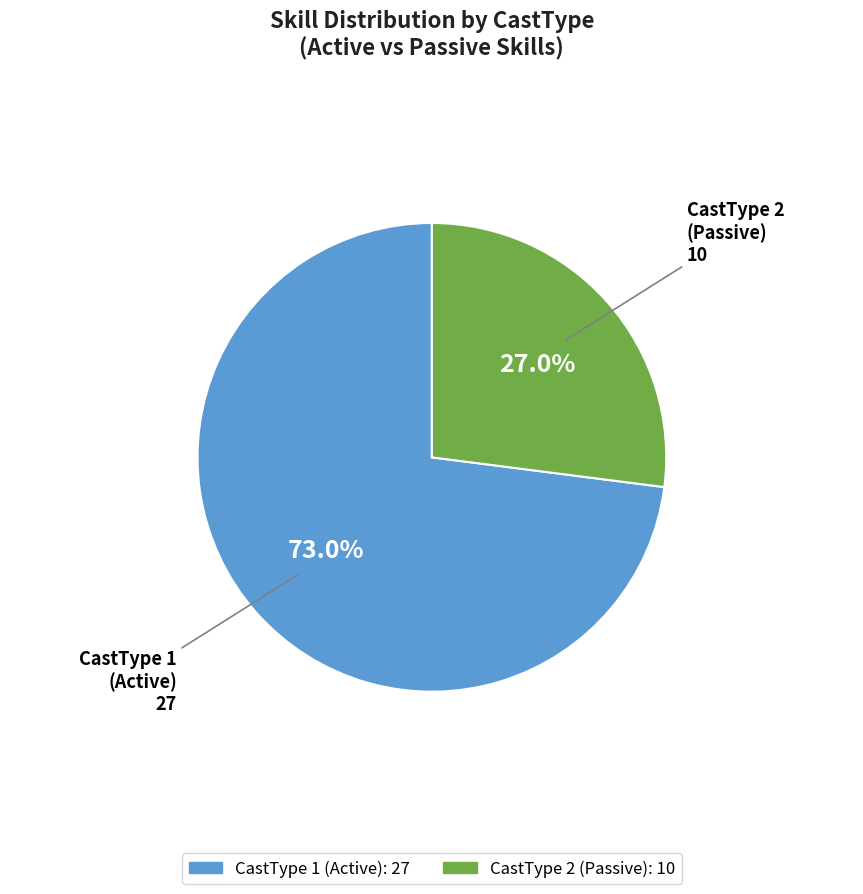

Rank the categories by value from lowest to highest.

CastType 2, CastType 1